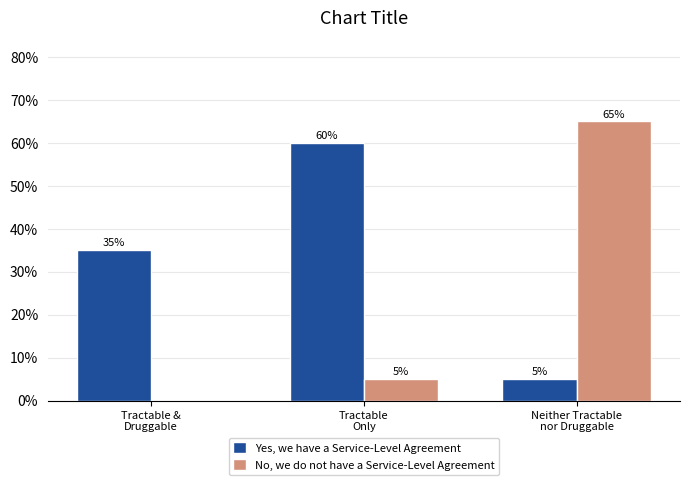

What is the sum of all No, we do not have a Service-Level Agreement values?

70